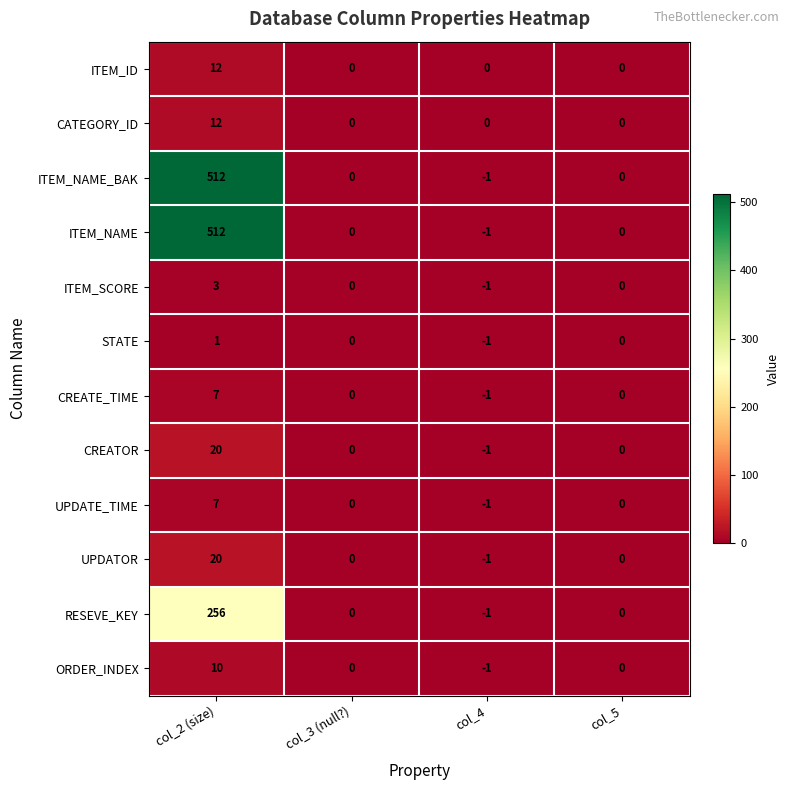

What is the total value across all series at col_2 (size)?

1372